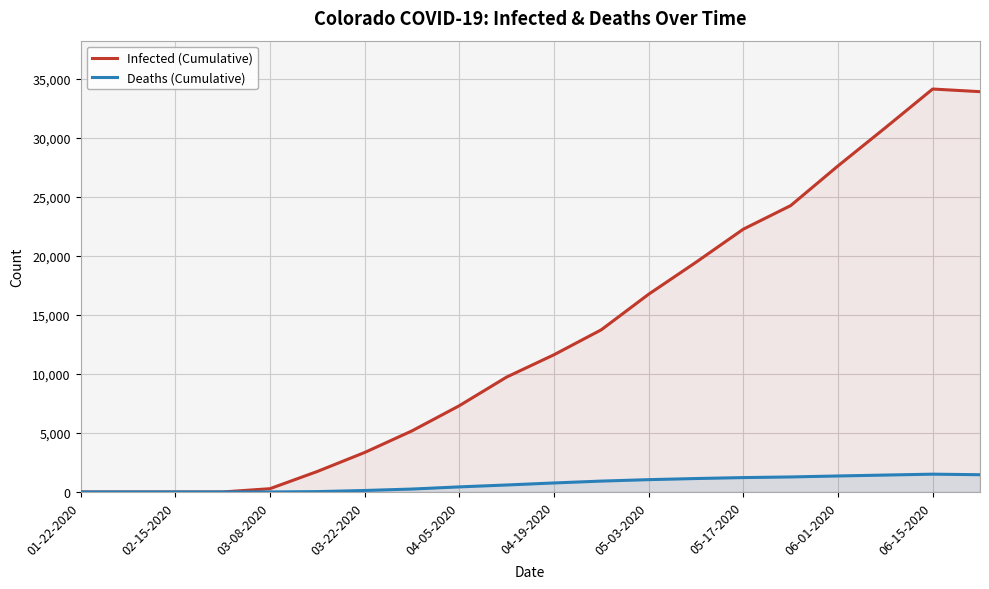

What are all the series names shown in the legend?

Infected (Cumulative), Deaths (Cumulative)